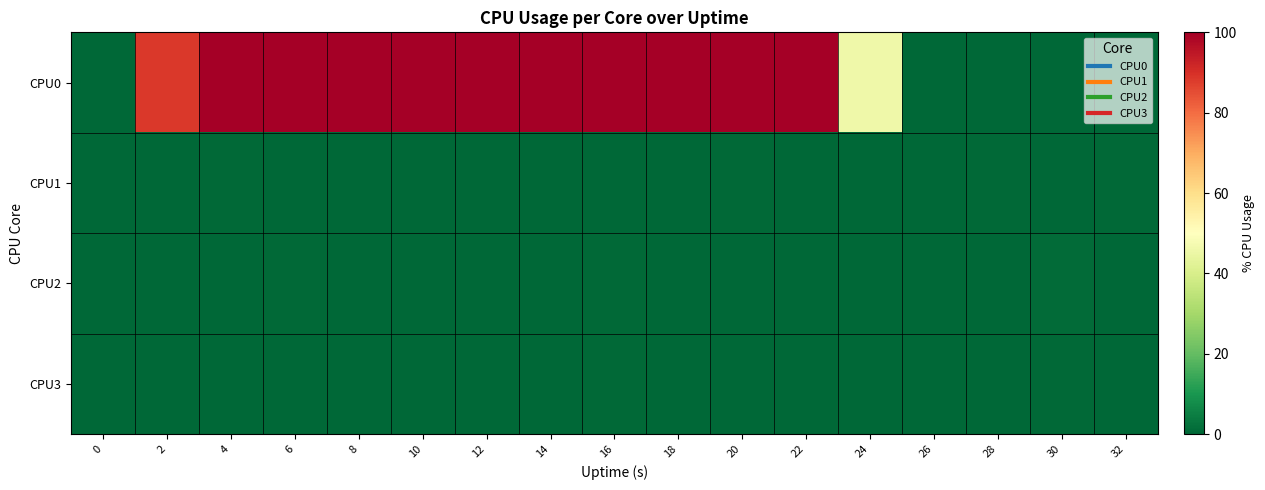

Which series has the largest range (max minus min)?

CPU0